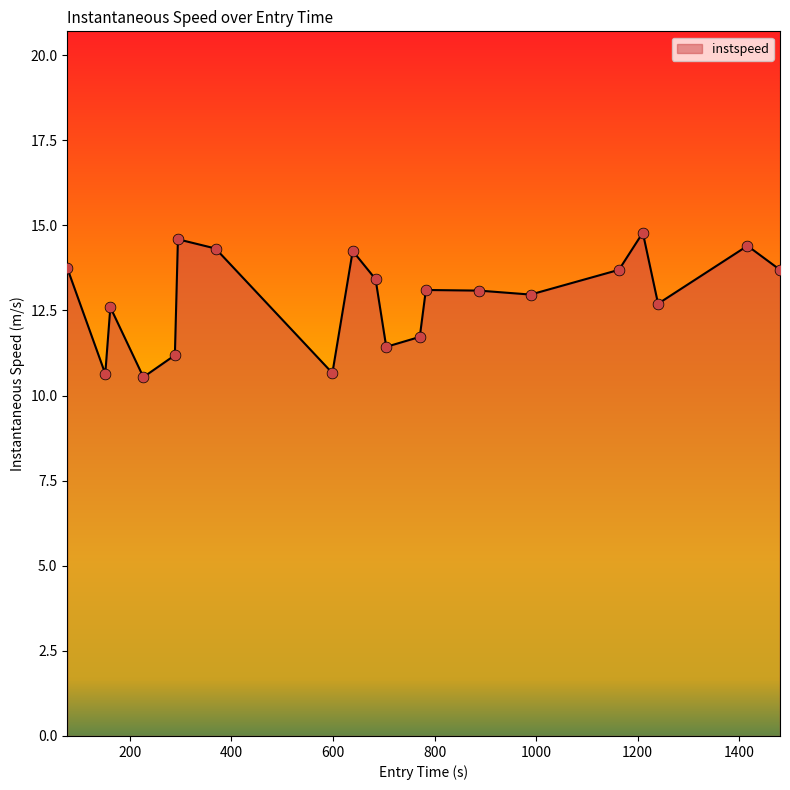

What is the minimum value shown in the chart?

10.5